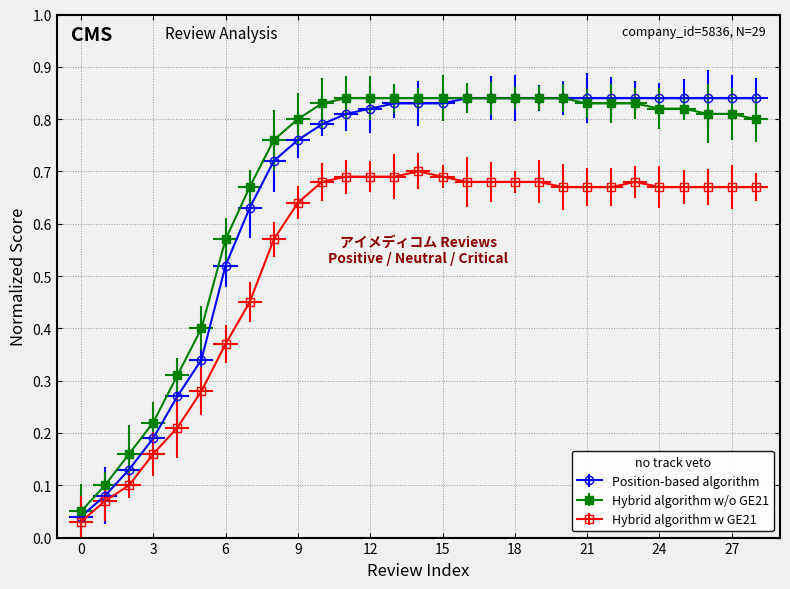

The Position-based algorithm series shows 0.4 at 27. True or false?

False